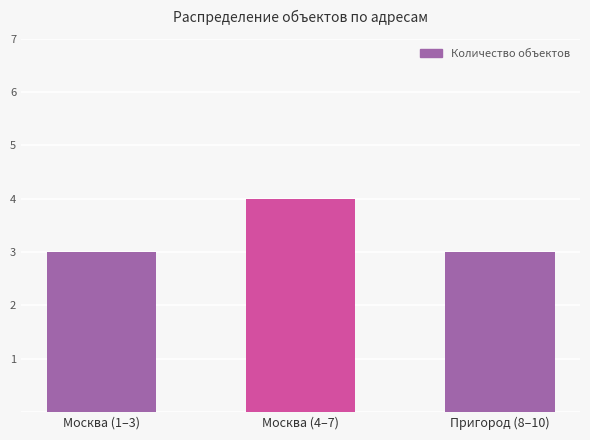

What is the smallest value displayed?

3